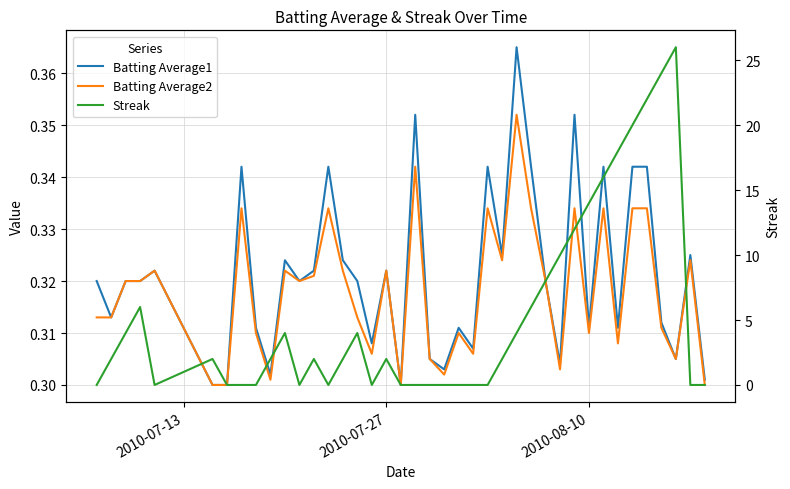

What is the value of the Batting Average1 point at the 35th from the left?

0.3